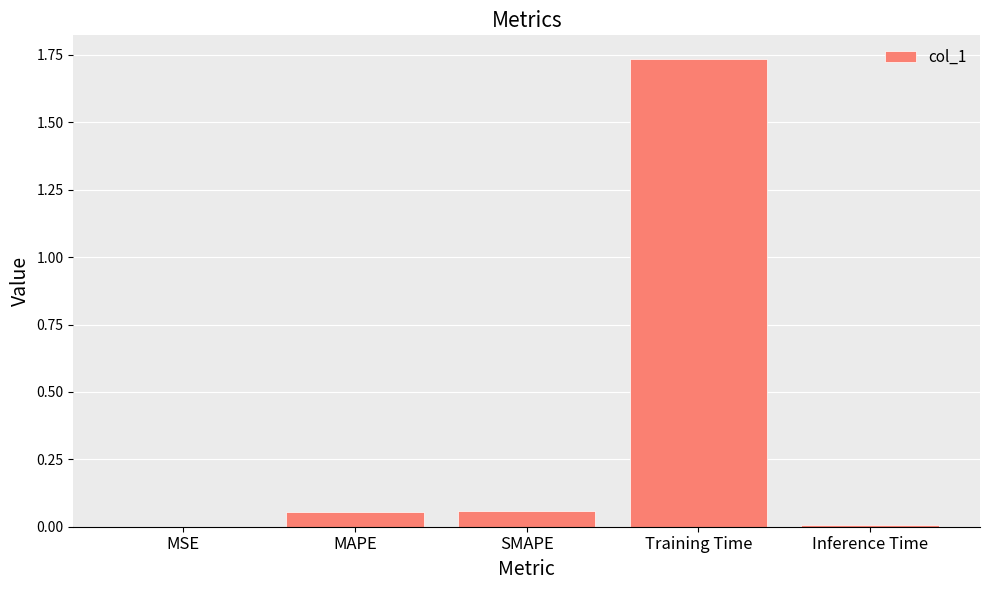

At which category does the chart reach its peak across all series?

Training Time